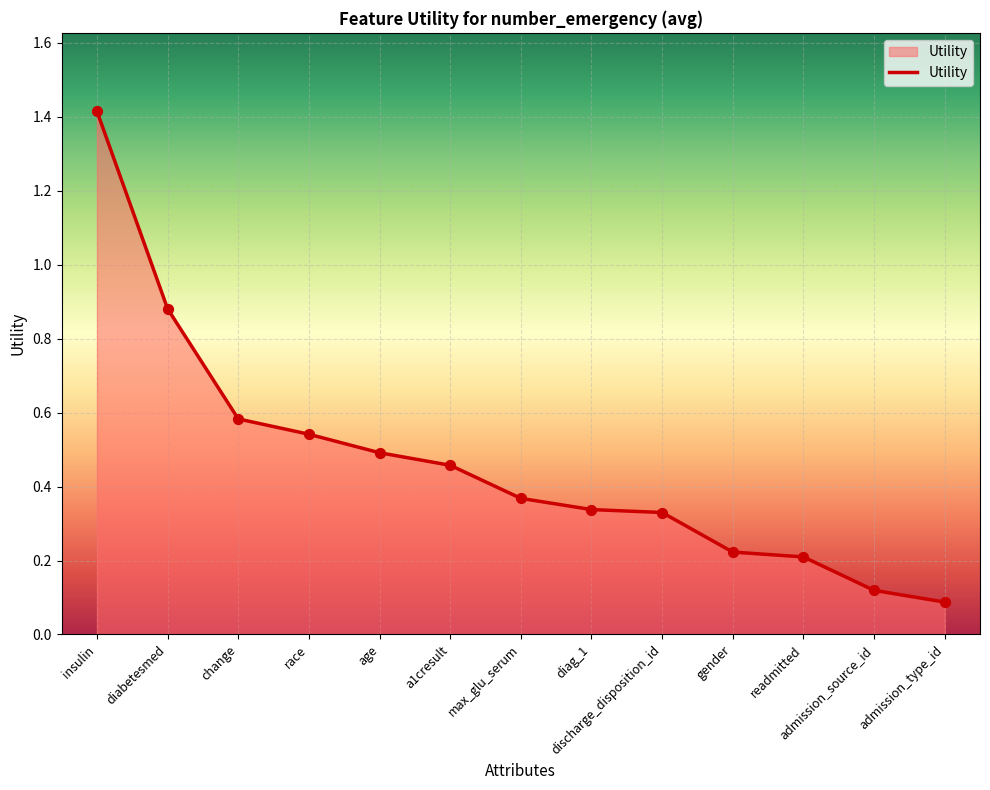

What is the change in value from insulin to diabetesmed?

-0.5